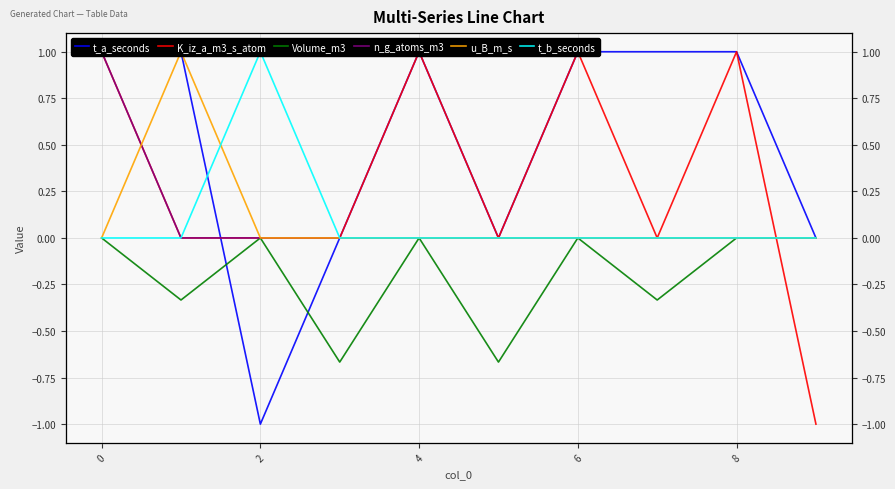

What is the sum of all t_a_seconds values?

5.0